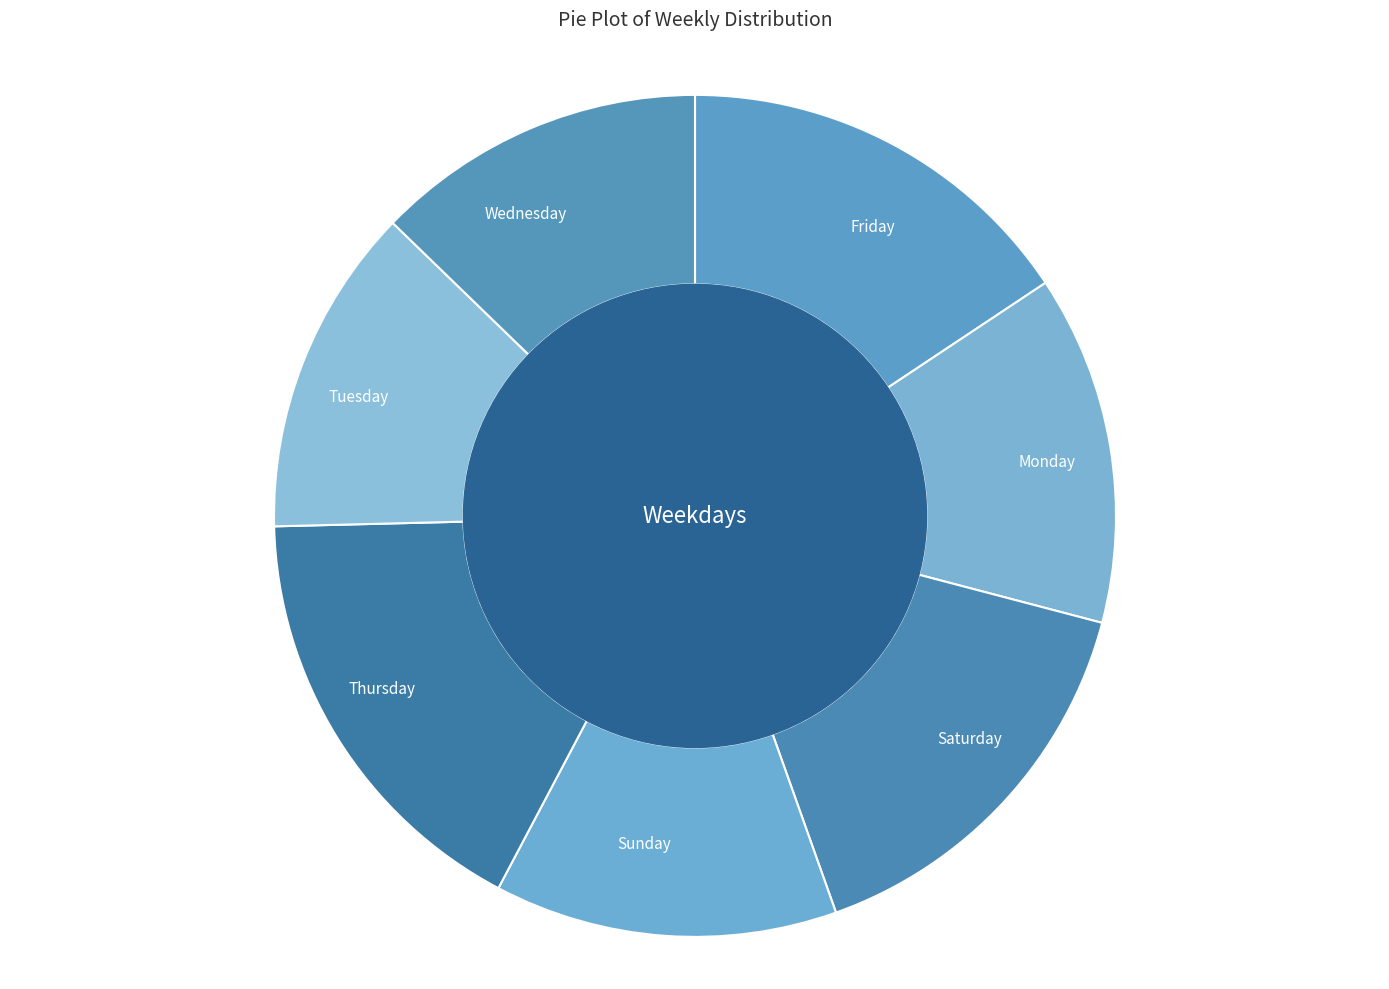

Is it true that Tuesday is 13% of the pie?

True